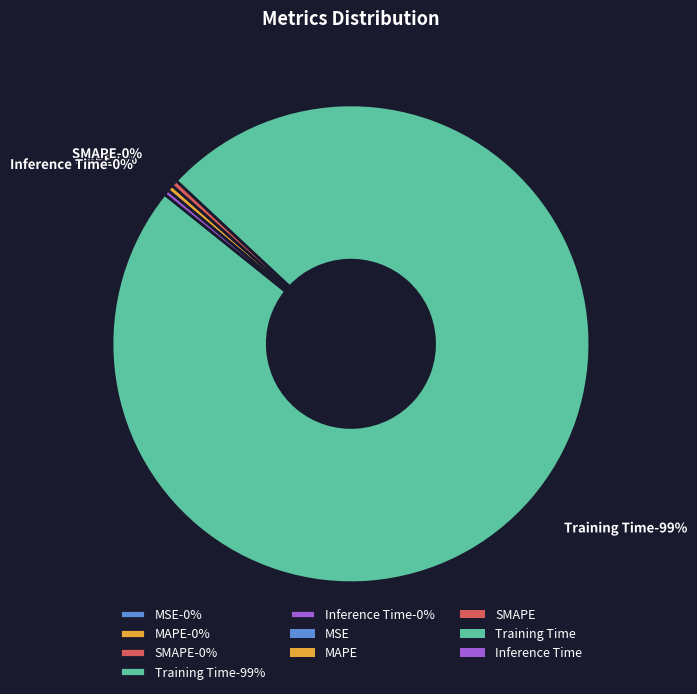

Between Training Time and SMAPE, which is larger?

Training Time